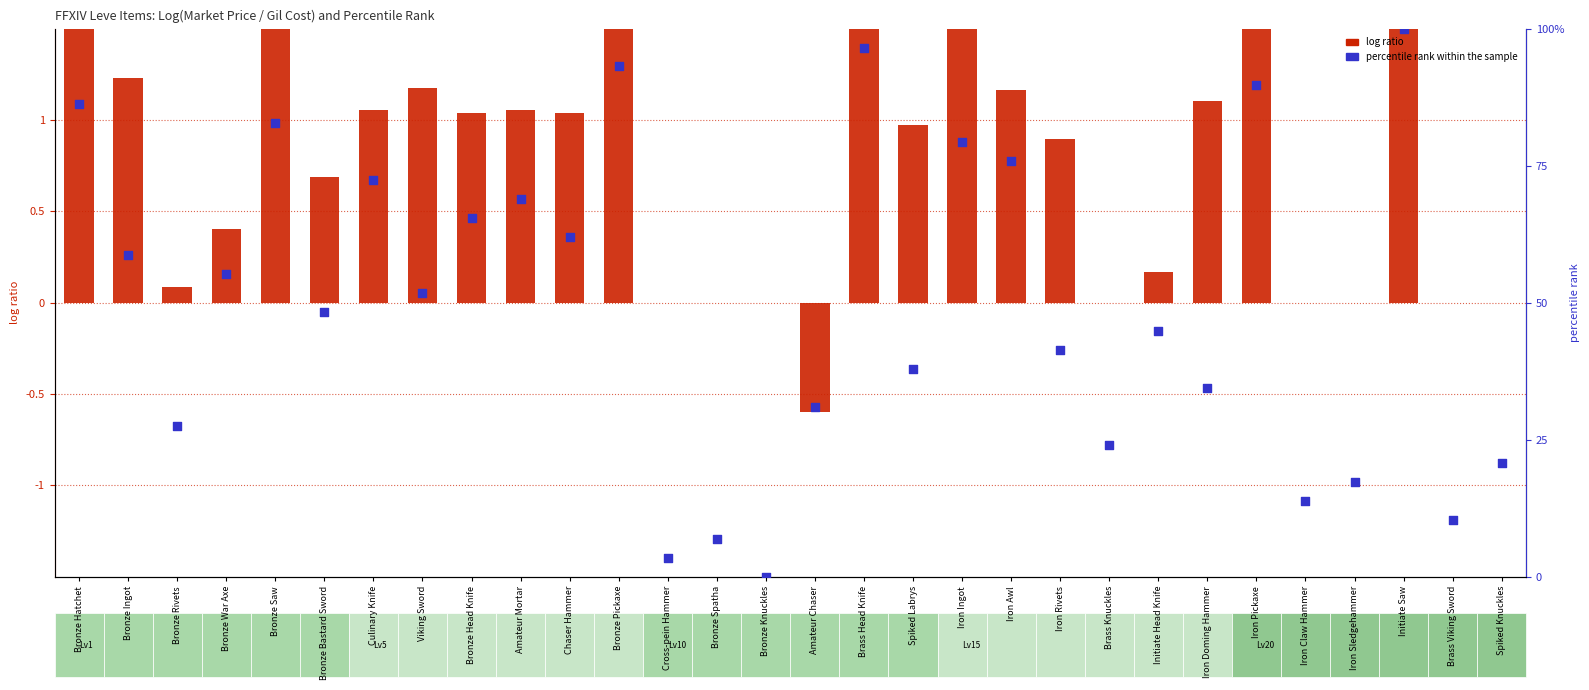

Which series contains the highest Y value?

percentile rank within the sample